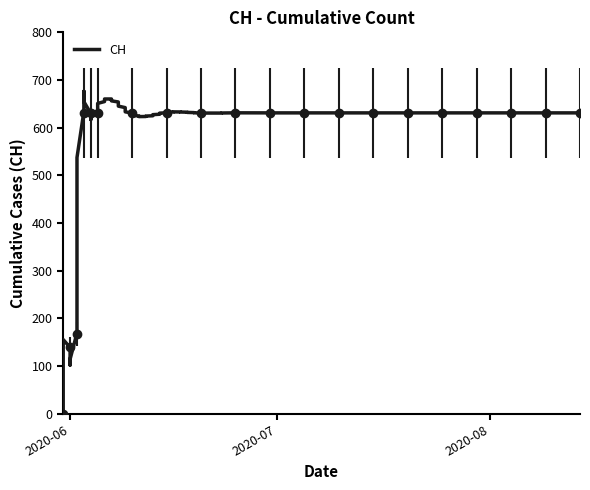

What is the average value?

552